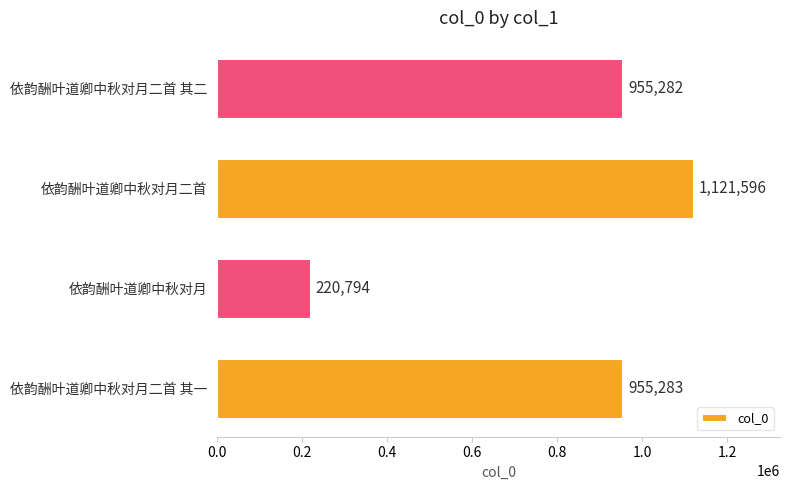

Which label corresponds to the largest value in the chart?

依韵酬叶道卿中秋对月二首